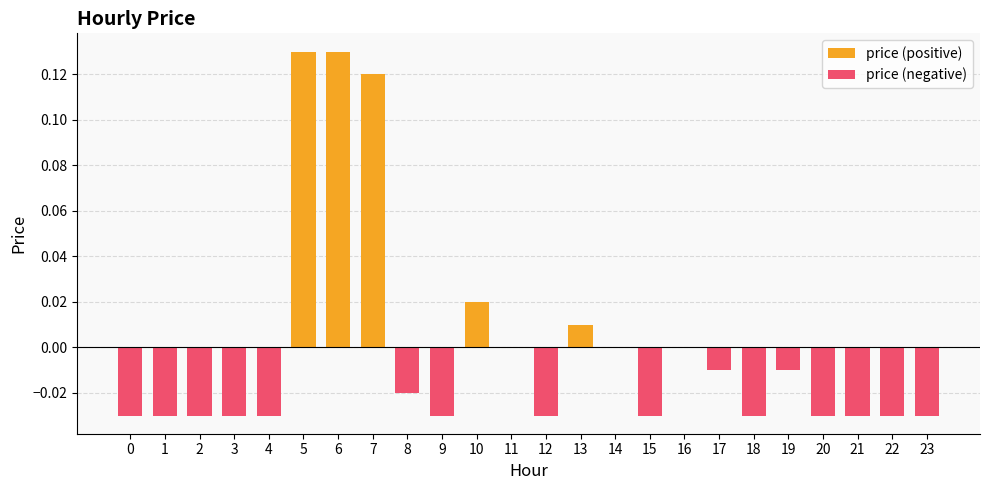

How many bars are there in each group?

2